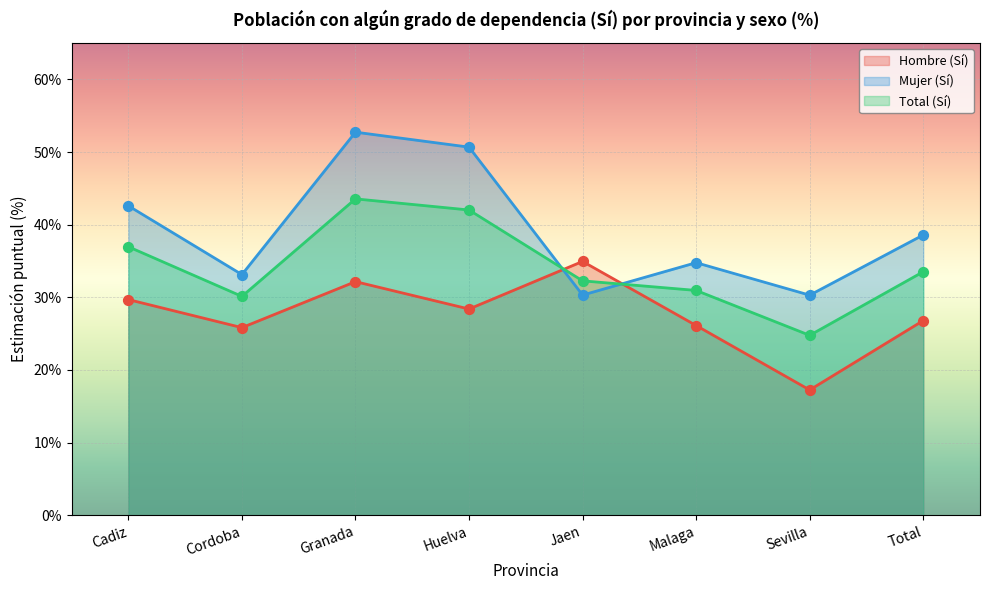

Which series has the widest spread of Y values?

Mujer (Sí)